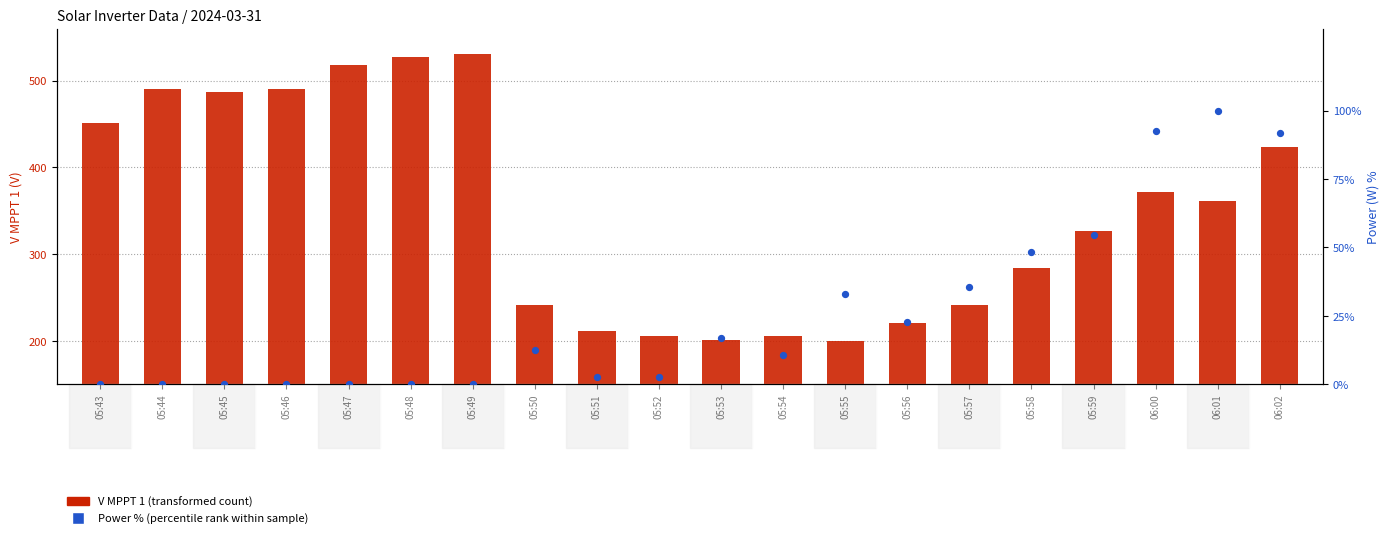

At how many categories does at least one series exceed 434?

7